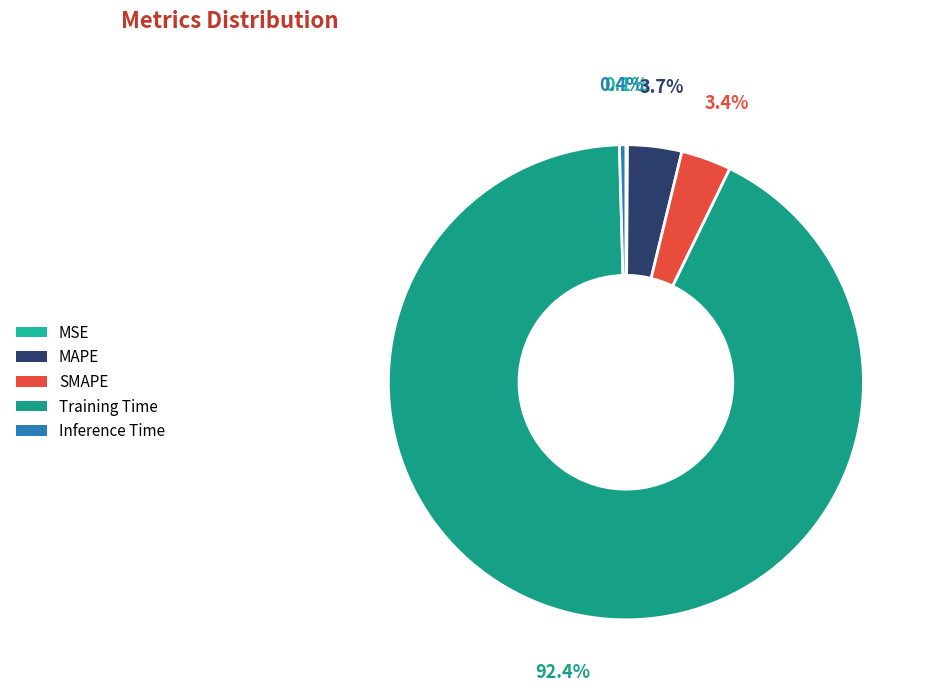

Is SMAPE the majority of the pie?

No